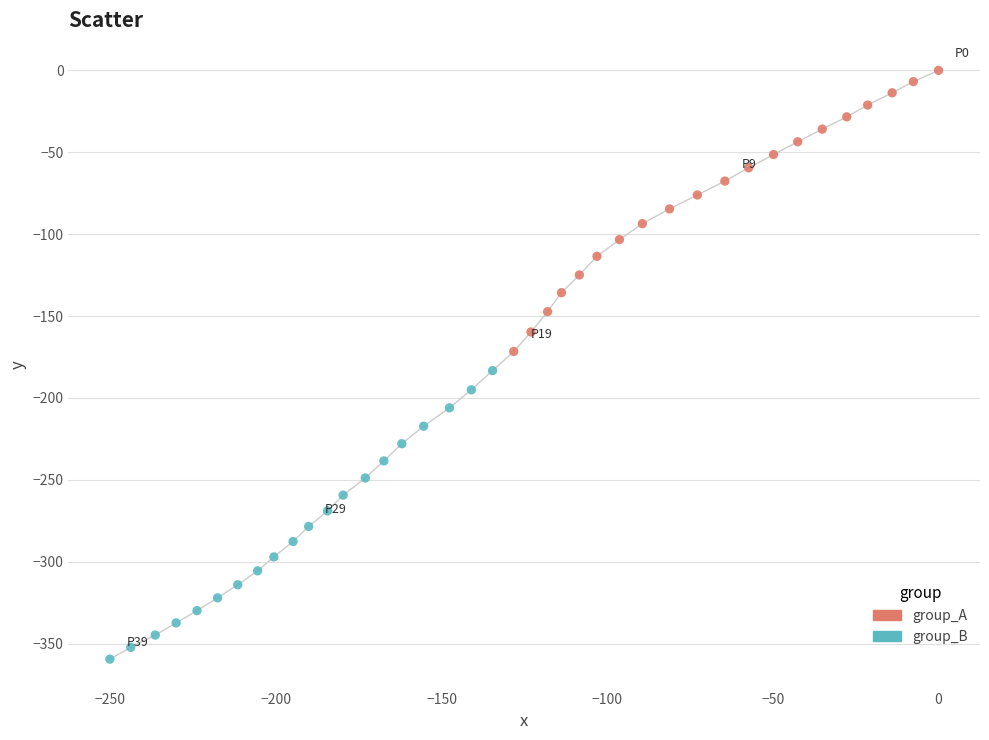

What are all the series names shown in the legend?

group_A, group_B